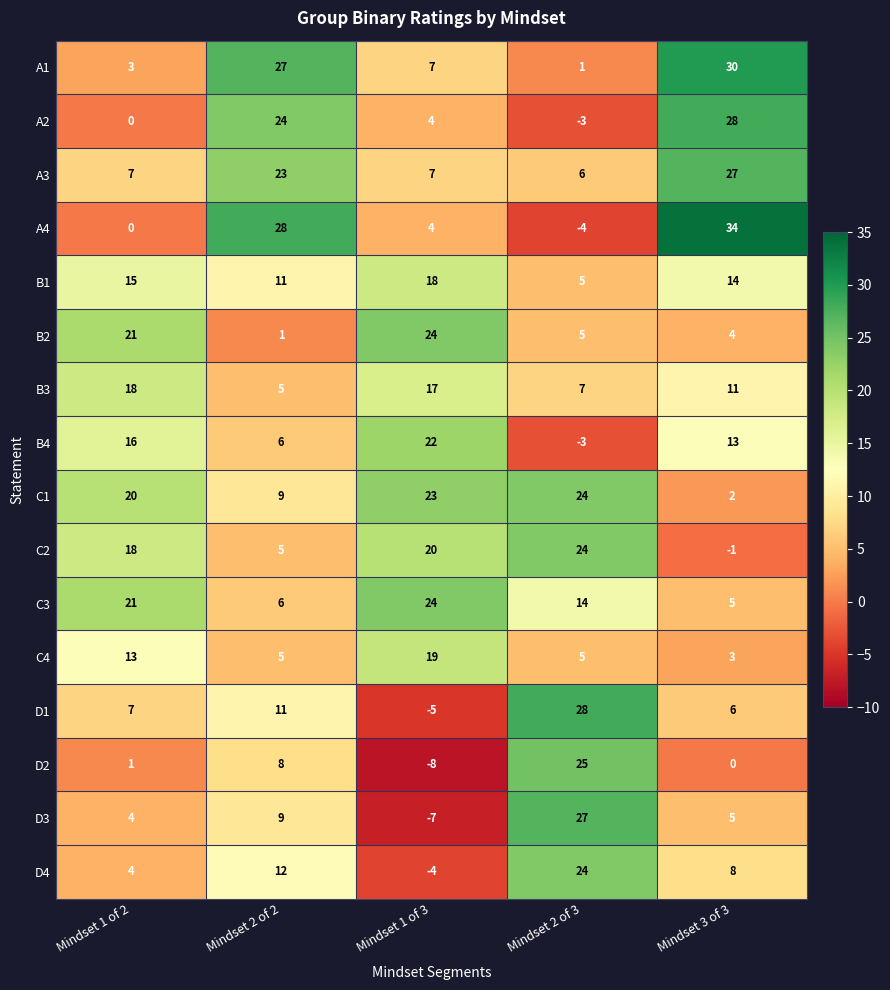

What is the sum of all C2 values?

66